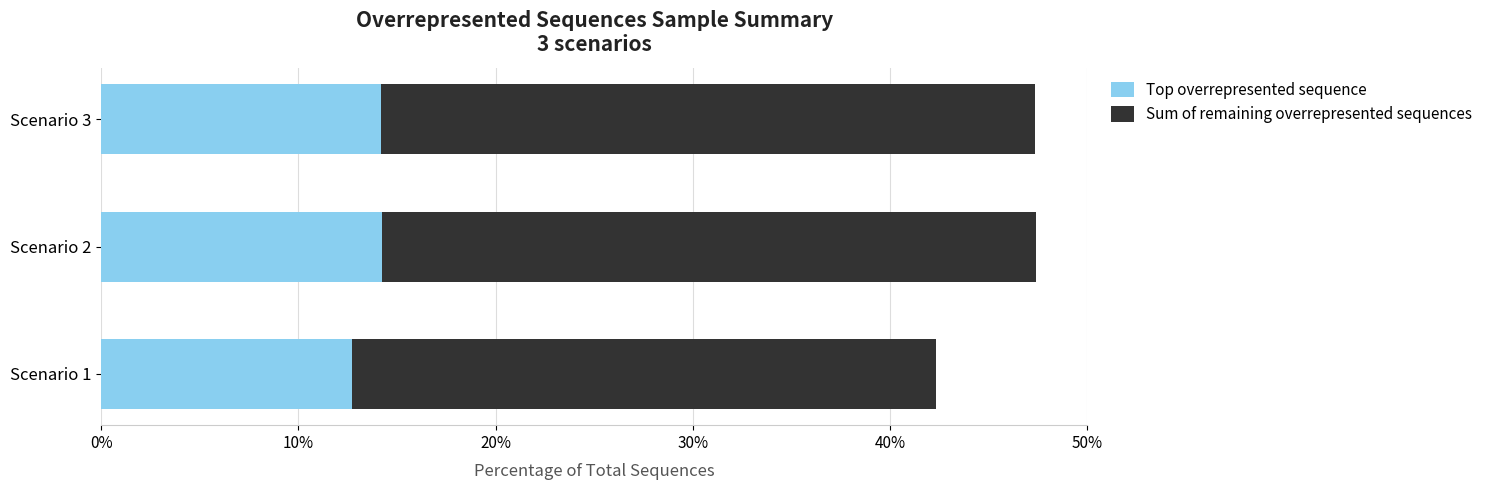

What is the minimum value for Top overrepresented sequence?

12.7